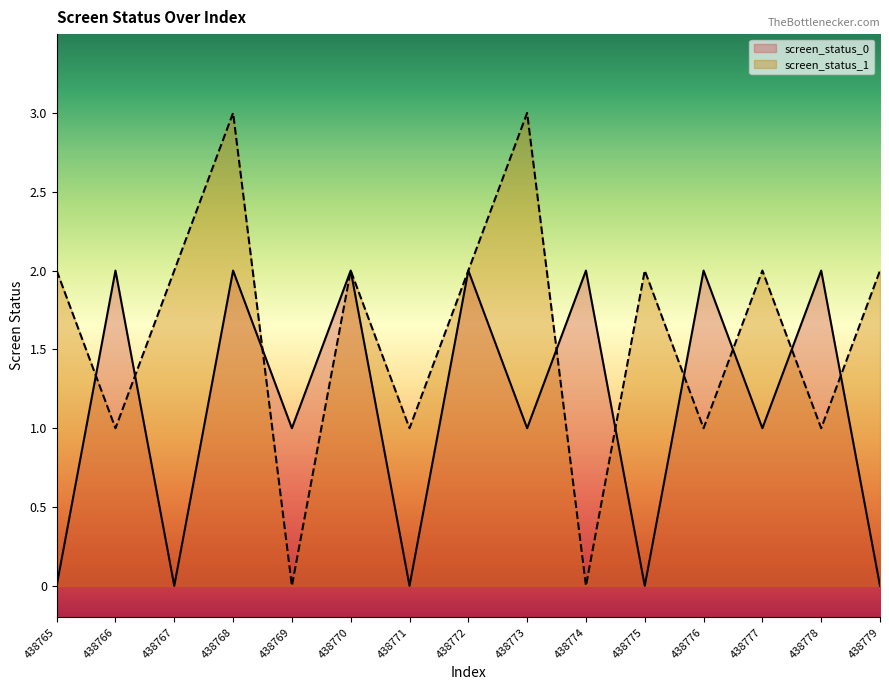

What is the highest value of the screen_status_0 series?

2